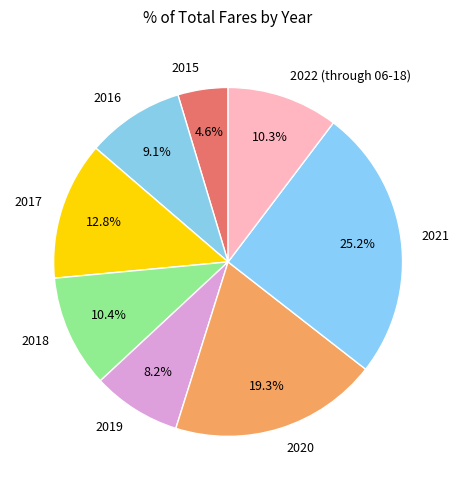

How much of the chart is everything except 2016?

90.9%